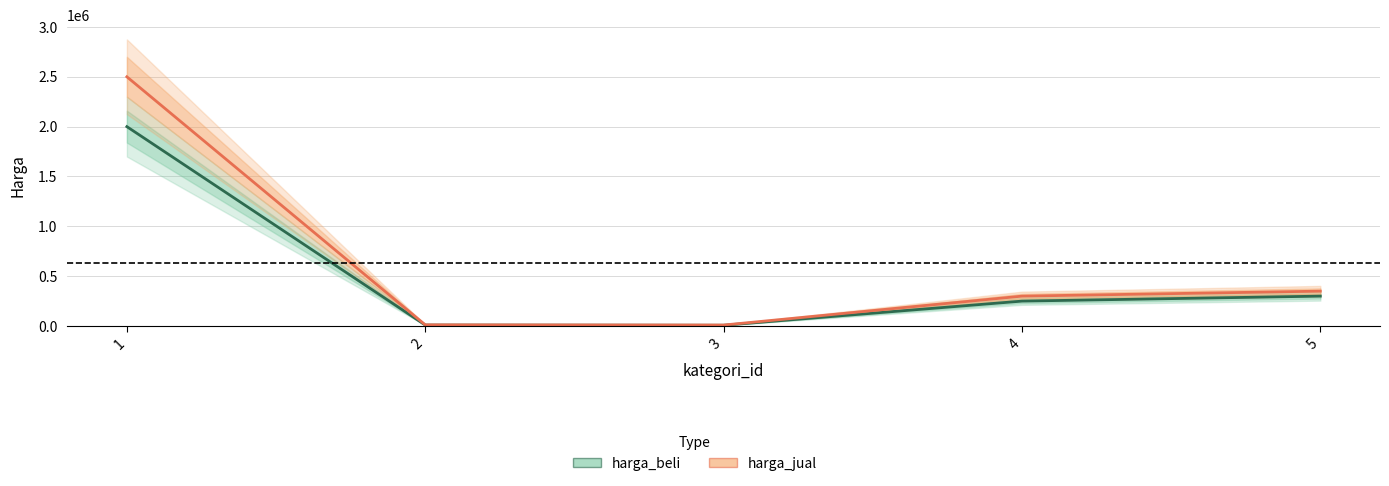

Is the value of harga_jual at 4 greater than the value of harga_beli at 1?

No